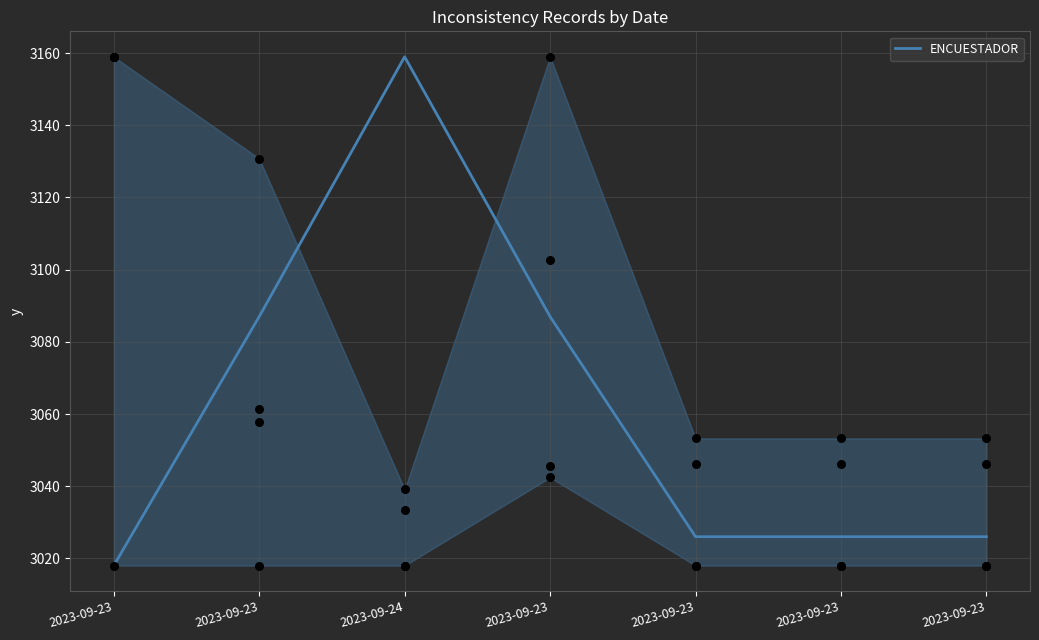

What is the change in value from 2023-09-23 to 2023-09-23?

-61